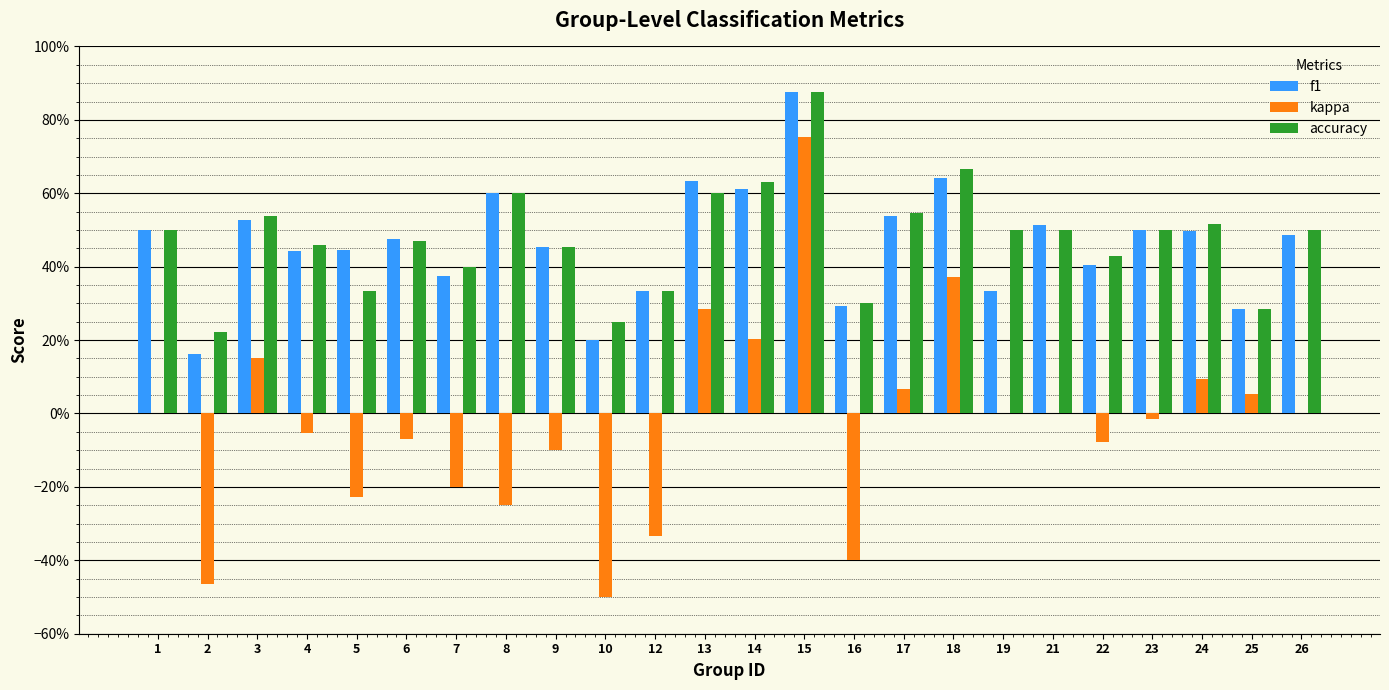

Is it true that accuracy equals 0.5 at 26?

True